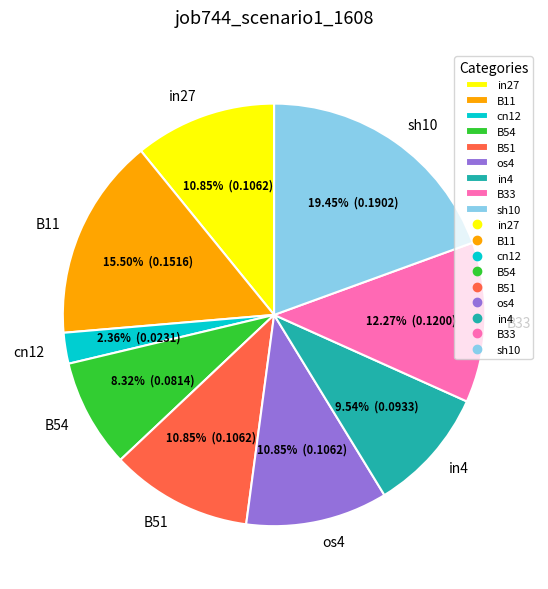

Count the number of slices in the pie.

9